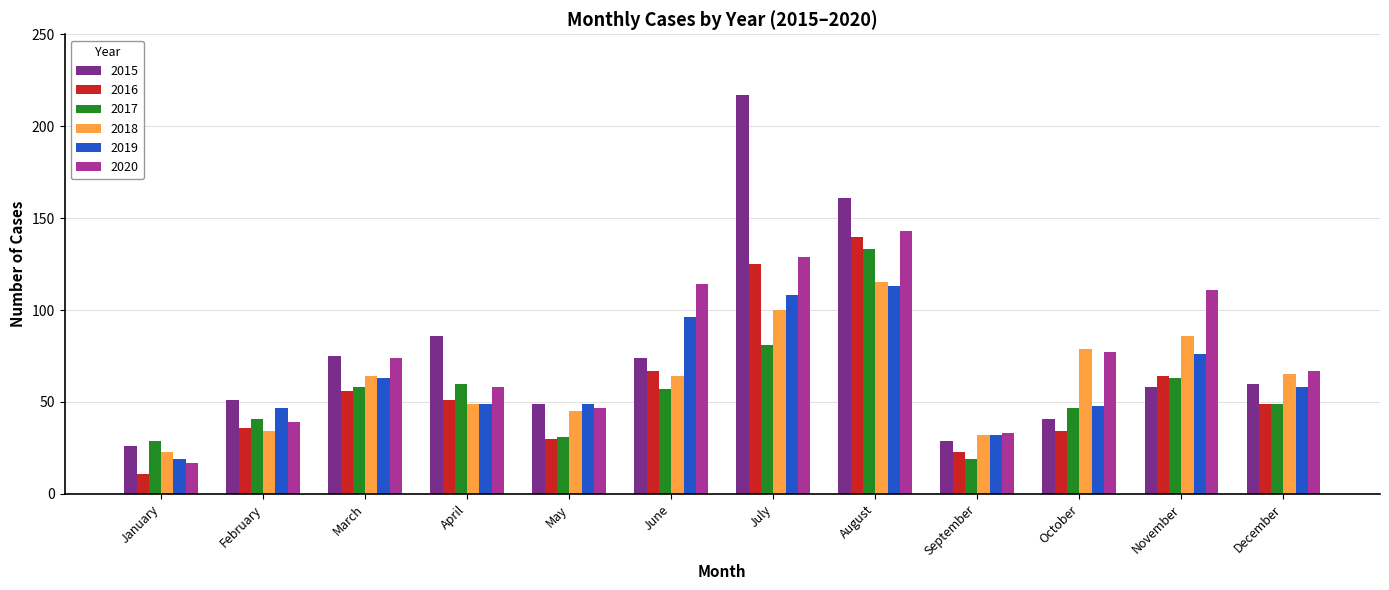

How many distinct data groups are displayed?

6